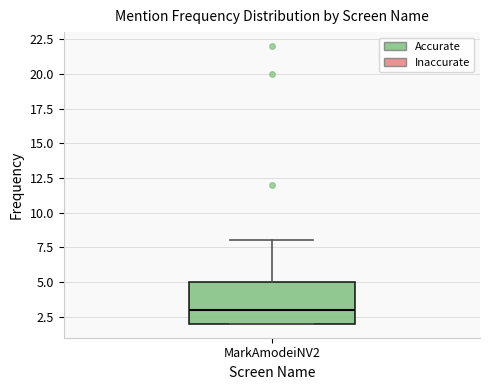

Read this box plot against the y-axis: the position of the median line, the range covered by the box, and the ends of both whiskers. The values are not printed on the chart, so give them approximately, as read against the axis.

median 3, box 2 to 5, whiskers 2 to 8